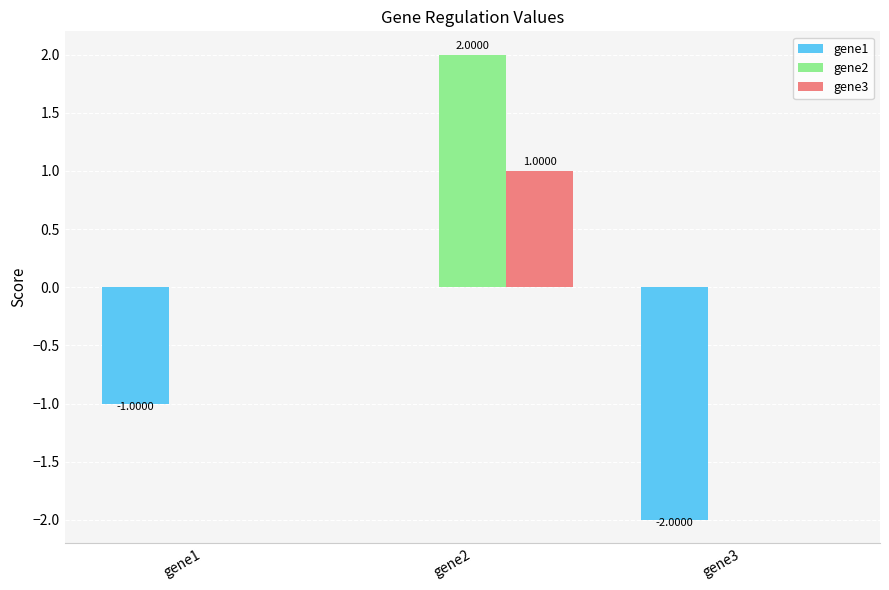

What is the total value across all series at gene2?

3.0